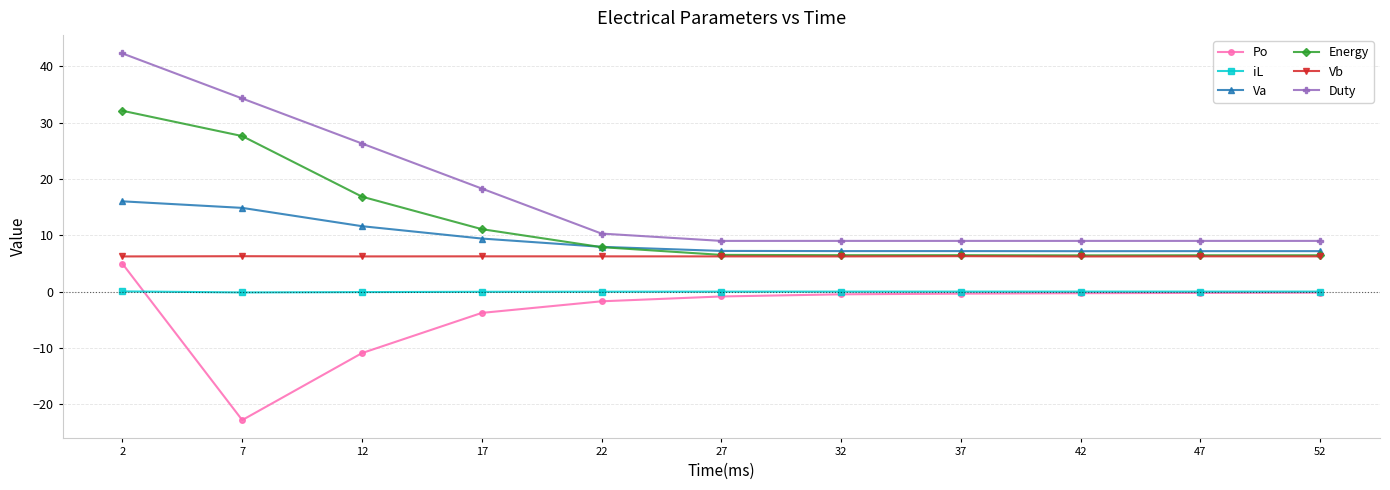

Which label corresponds to the smallest value in the chart?

7